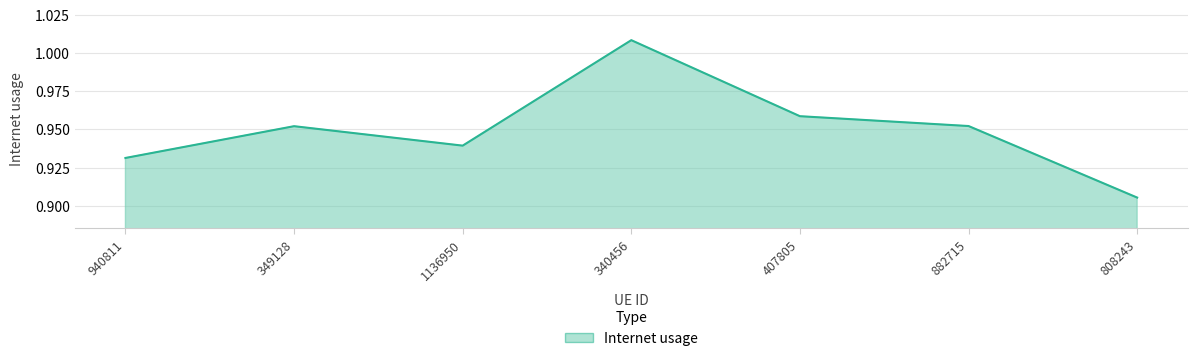

True or false: there are more than 2 points higher than both neighbors.

False